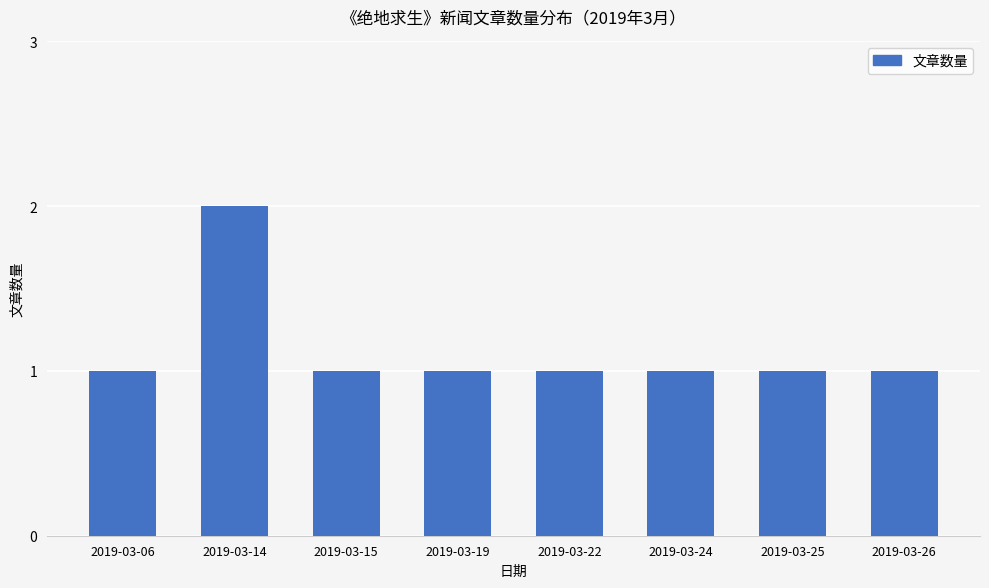

How many categories are shown in the chart?

8